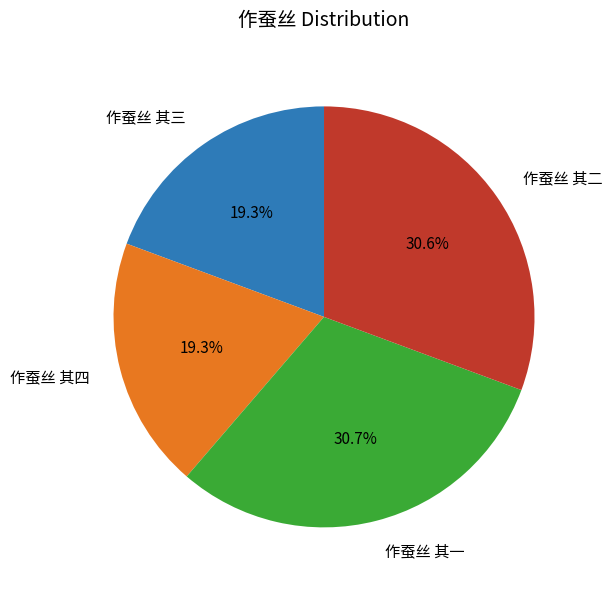

Is there a majority slice in this chart?

No